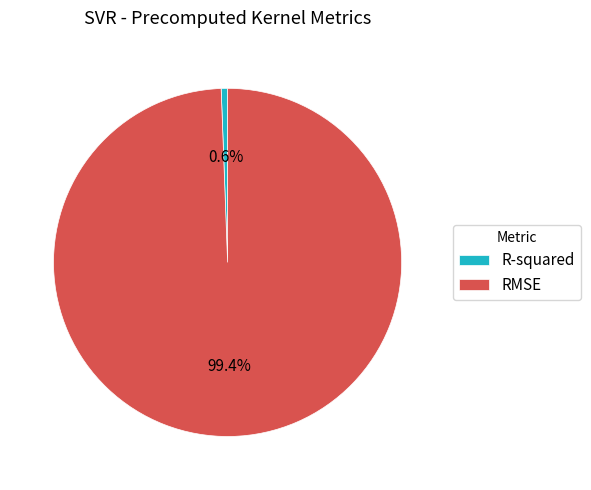

To the nearest percent, what is the combined percentage of R-squared and RMSE?

100%